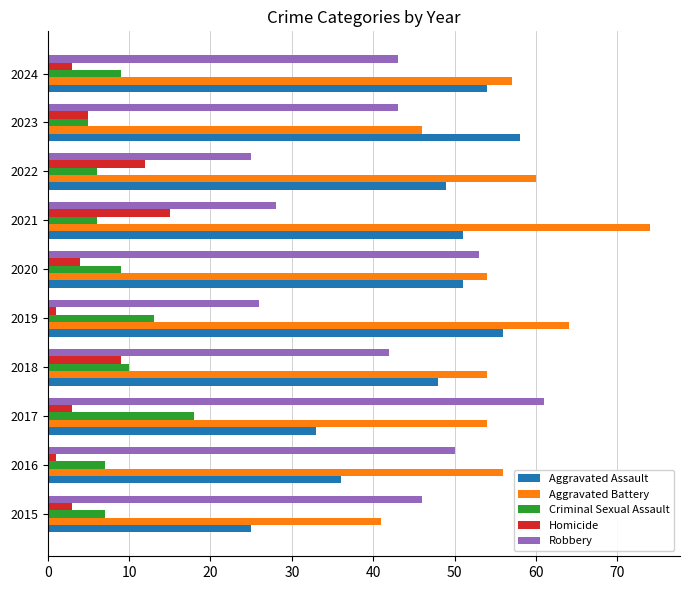

What is the lowest value of the Aggravated Assault series?

25